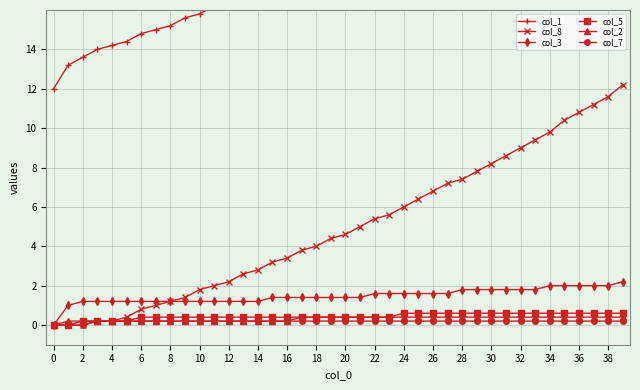

Reading left to right, extract all data points from this chart.

col_1: 12.0	13.2	13.6	14.0	14.2	14.4	14.8	15.0	15.2	15.6	15.8	16.2	16.6	16.8	17.2	17.4	17.8	18.2	18.6	19.0	19.2	19.6	20.0	20.4	20.8	21.2	21.6	22.0	22.6	23.0	23.4	23.8	24.4	24.8	25.4	25.8	26.4	26.8	27.4	27.8
col_8: 0.0	0.0	0.0	0.2	0.2	0.4	0.8	1.0	1.2	1.4	1.8	2.0	2.2	2.6	2.8	3.2	3.4	3.8	4.0	4.4	4.6	5.0	5.4	5.6	6.0	6.4	6.8	7.2	7.4	7.8	8.2	8.6	9.0	9.4	9.8	10.4	10.8	11.2	11.6	12.2
col_3: 0.0	1.0	1.2	1.2	1.2	1.2	1.2	1.2	1.2	1.2	1.2	1.2	1.2	1.2	1.2	1.4	1.4	1.4	1.4	1.4	1.4	1.4	1.6	1.6	1.6	1.6	1.6	1.6	1.8	1.8	1.8	1.8	1.8	1.8	2.0	2.0	2.0	2.0	2.0	2.2
col_5: 0.0	0.0	0.2	0.2	0.2	0.2	0.4	0.4	0.4	0.4	0.4	0.4	0.4	0.4	0.4	0.4	0.4	0.4	0.4	0.4	0.4	0.4	0.4	0.4	0.6	0.6	0.6	0.6	0.6	0.6	0.6	0.6	0.6	0.6	0.6	0.6	0.6	0.6	0.6	0.6
col_2: 0.0	0.2	0.2	0.2	0.2	0.2	0.2	0.2	0.2	0.2	0.2	0.2	0.2	0.2	0.2	0.2	0.2	0.4	0.4	0.4	0.4	0.4	0.4	0.4	0.4	0.4	0.4	0.4	0.4	0.4	0.4	0.4	0.4	0.4	0.4	0.4	0.4	0.4	0.4	0.4
col_7: 0.0	0.0	0.0	0.2	0.2	0.2	0.2	0.2	0.2	0.2	0.2	0.2	0.2	0.2	0.2	0.2	0.2	0.2	0.2	0.2	0.2	0.2	0.2	0.2	0.2	0.2	0.2	0.2	0.2	0.2	0.2	0.2	0.2	0.2	0.2	0.2	0.2	0.2	0.2	0.2